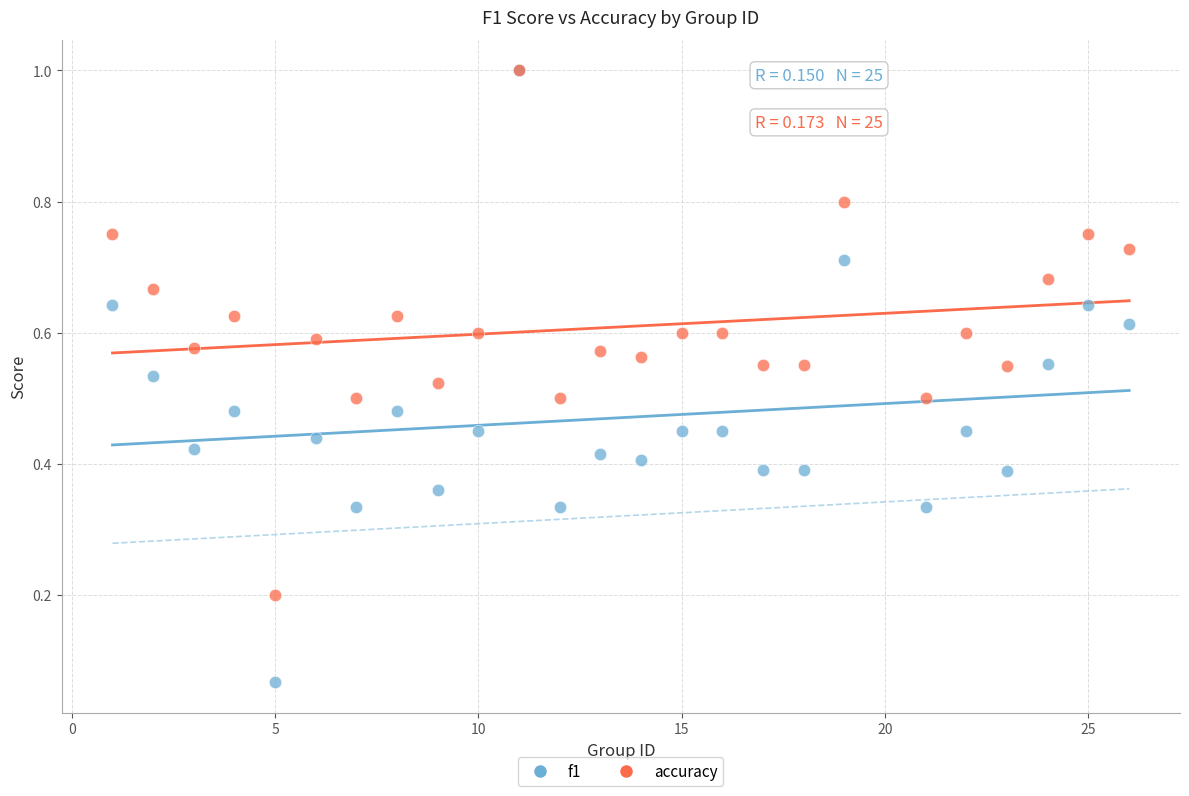

What are all the series names shown in the legend?

f1, accuracy